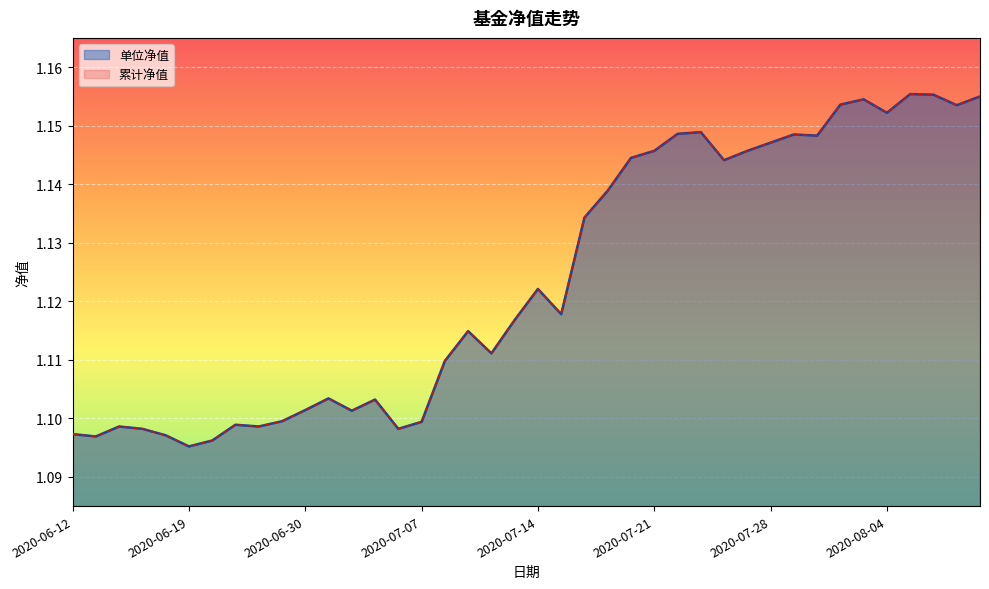

What is the smallest value displayed?

1.1